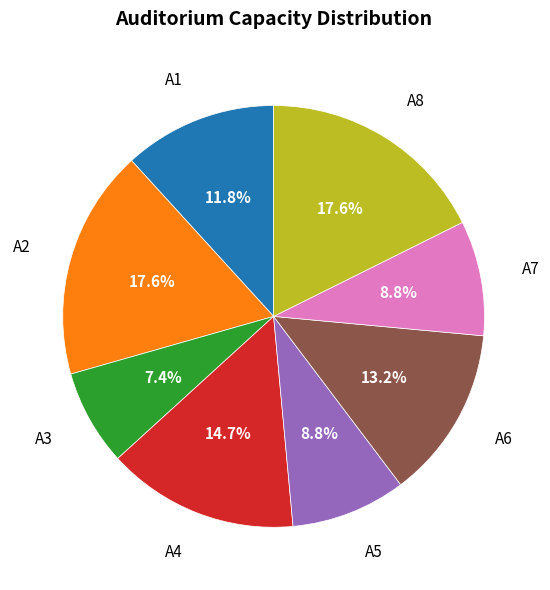

Is there any slice that represents more than half of the pie?

No